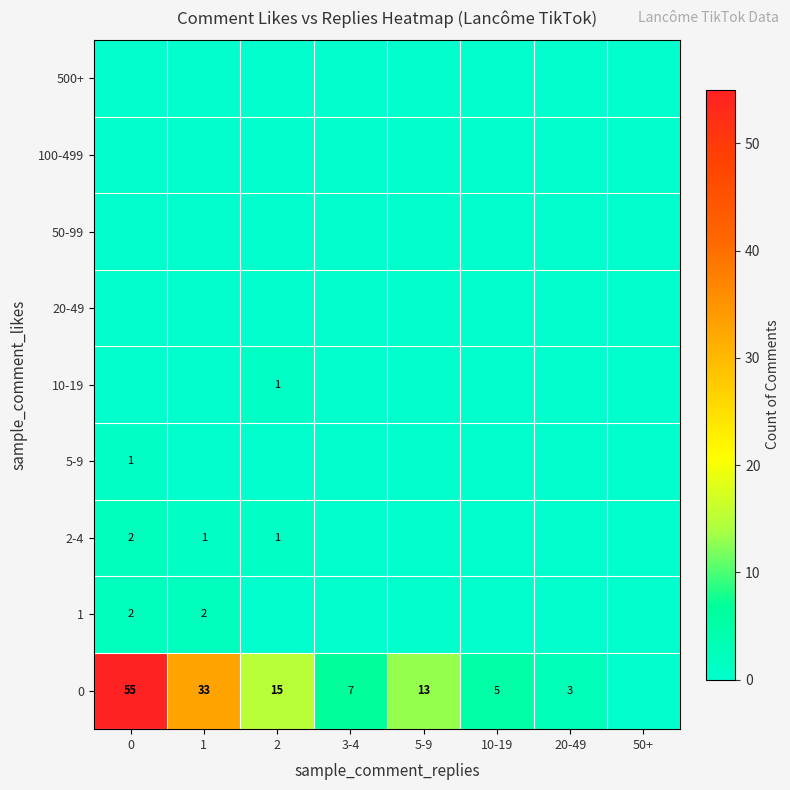

What is the sum of the 0 values at 3-4 and 2?

22